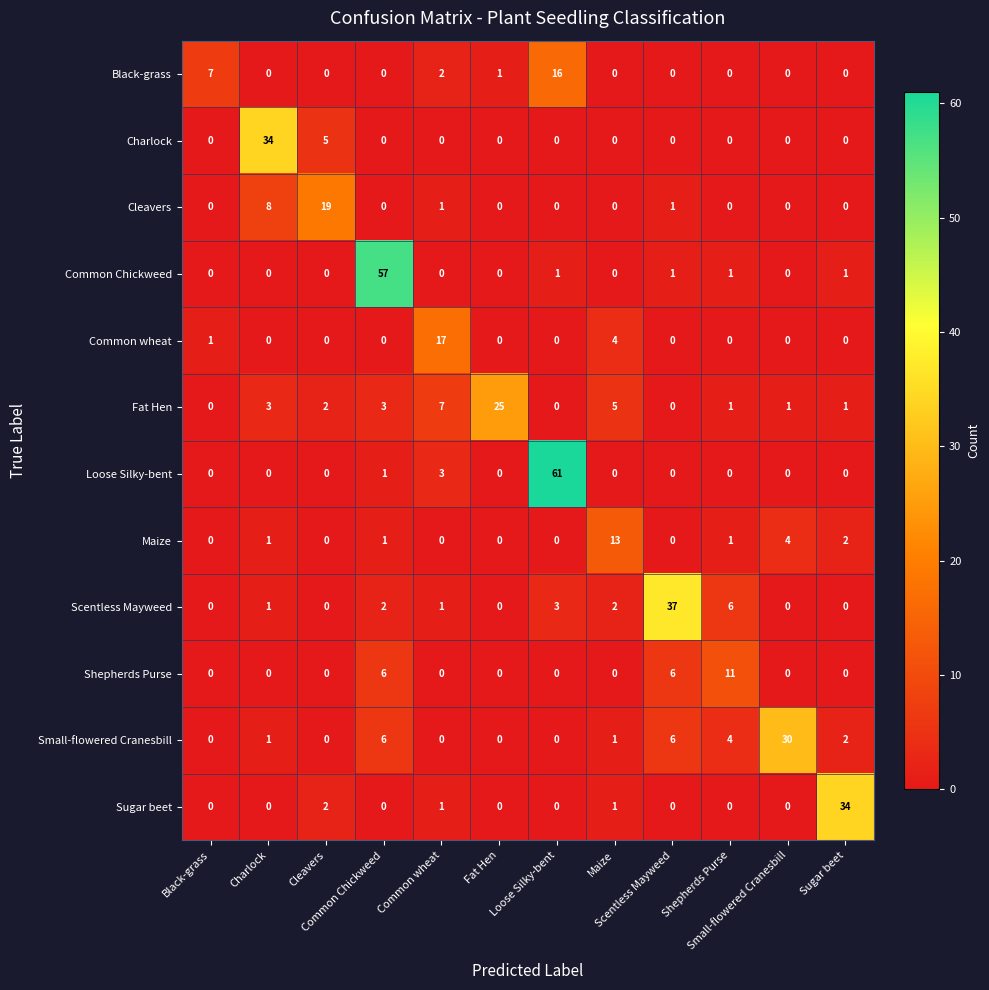

At how many categories does at least one series exceed 23?

7